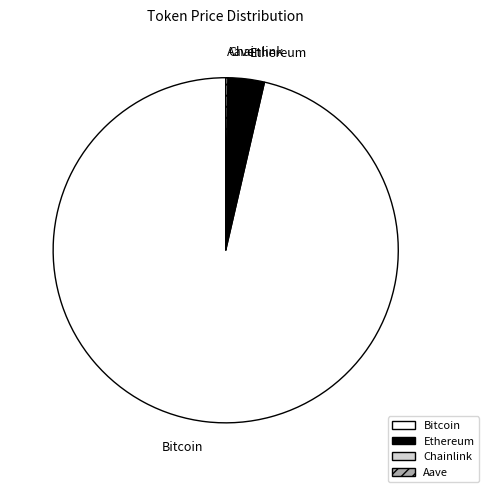

Which slice represents more than half of the pie?

Bitcoin